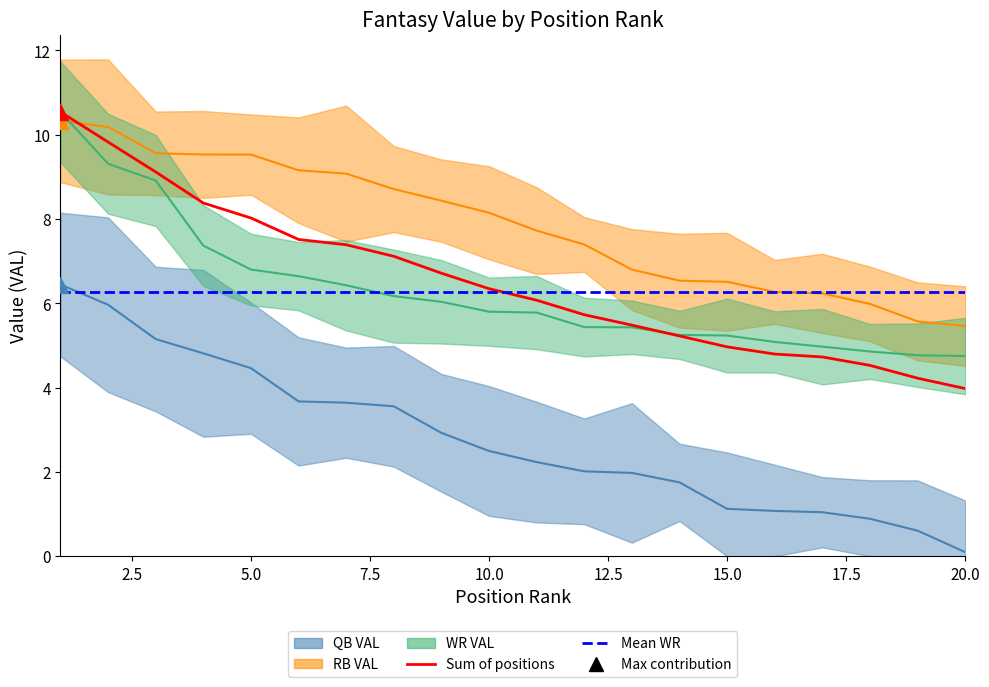

Is it true that WR VAL equals 9.6 at 13?

False